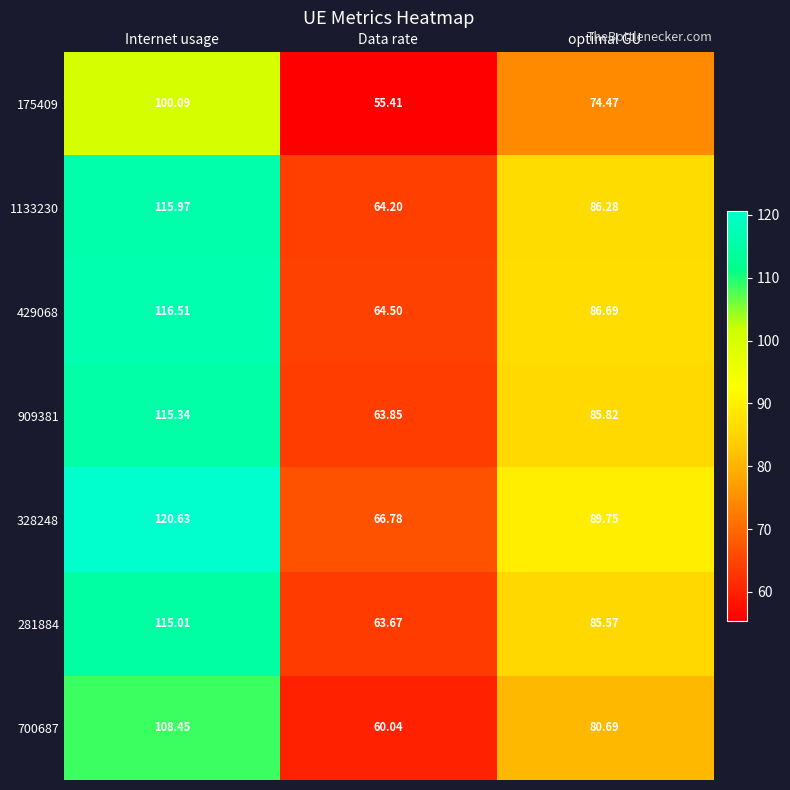

At which label does 328248 reach its peak?

Internet usage